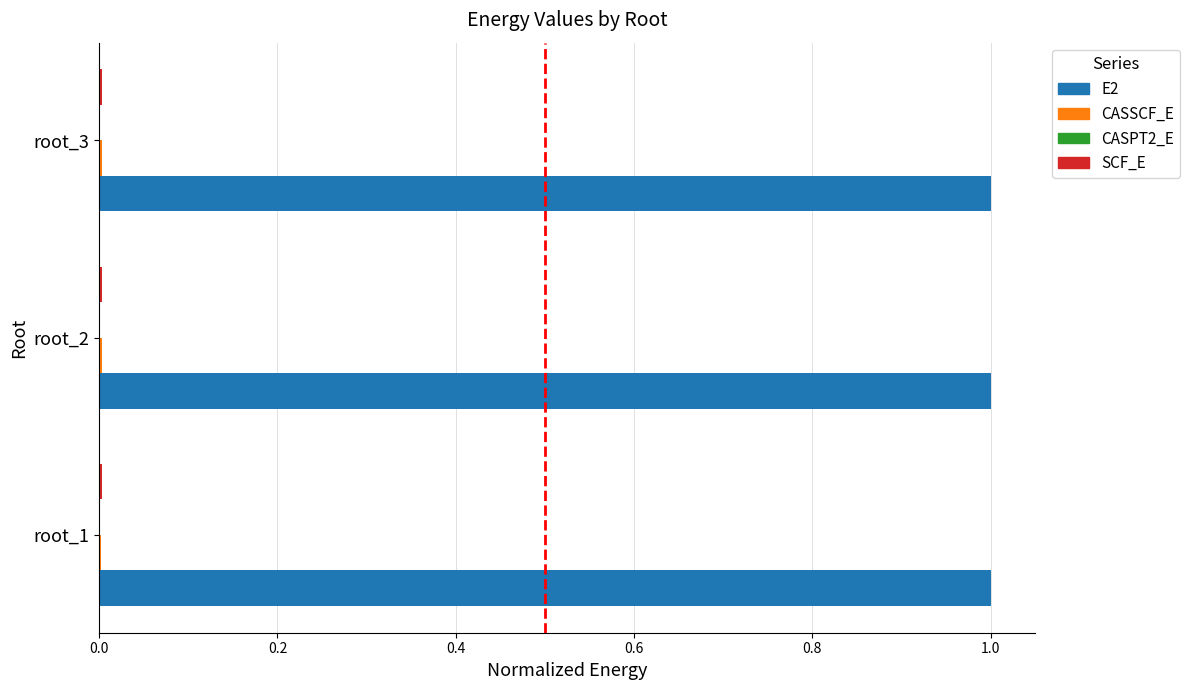

Is it true that E2 equals 1.0 at root_2?

True